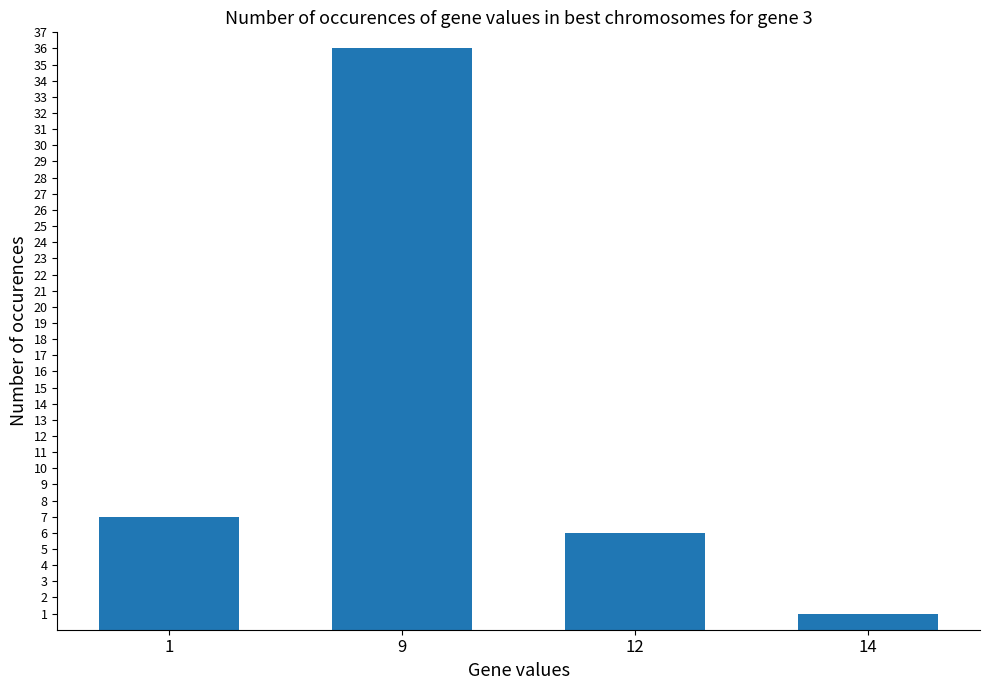

The value at 9 is 8. True or false?

False